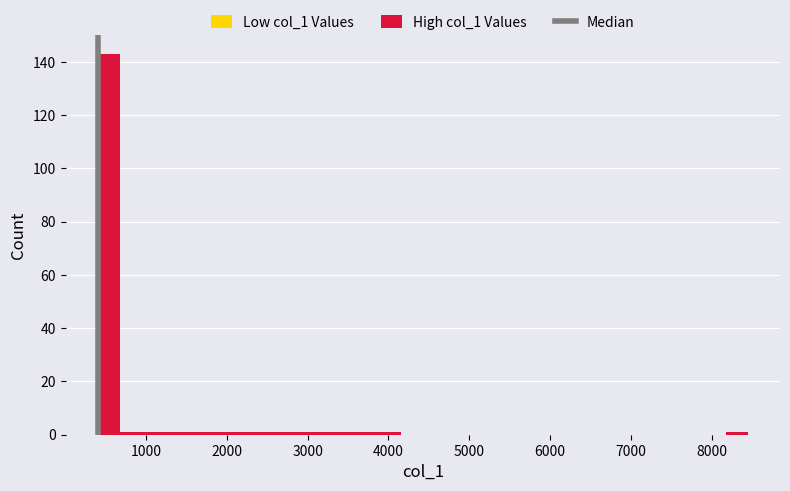

Read against the x-axis, roughly where is the centre of the tallest bar?

500